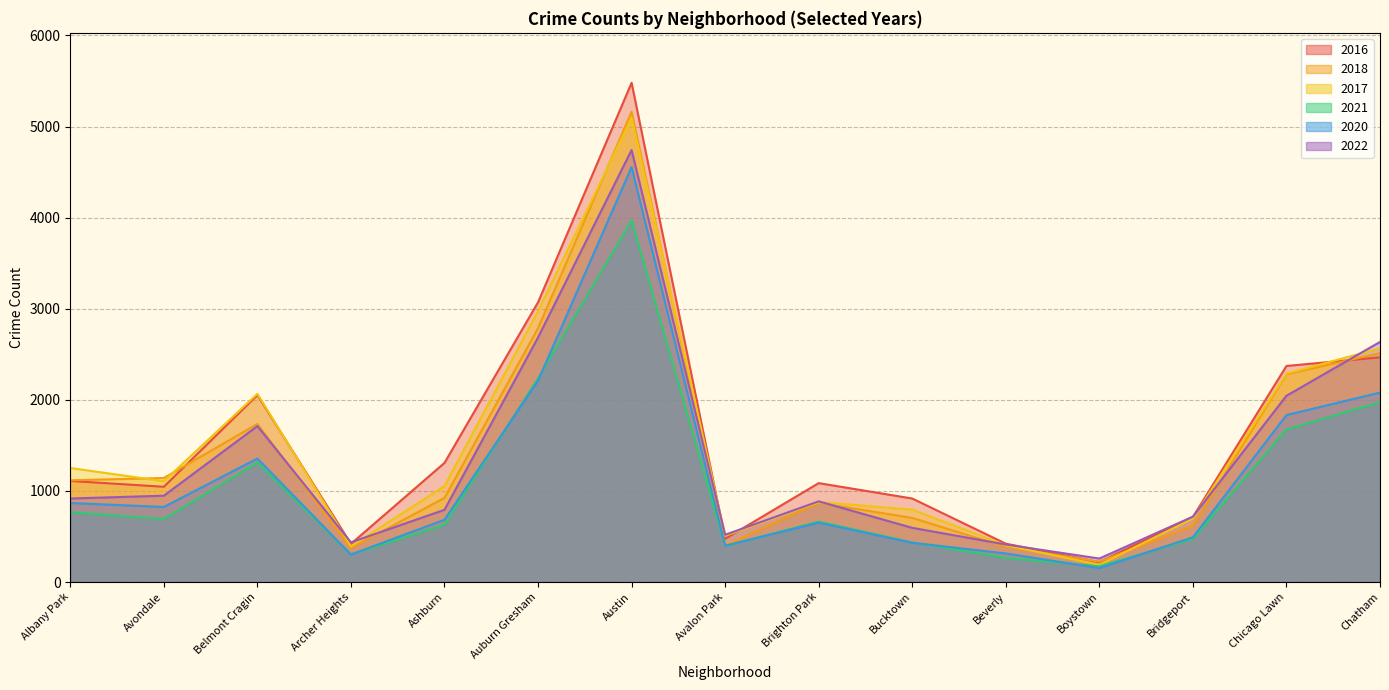

Which series has the largest total across all categories?

2016